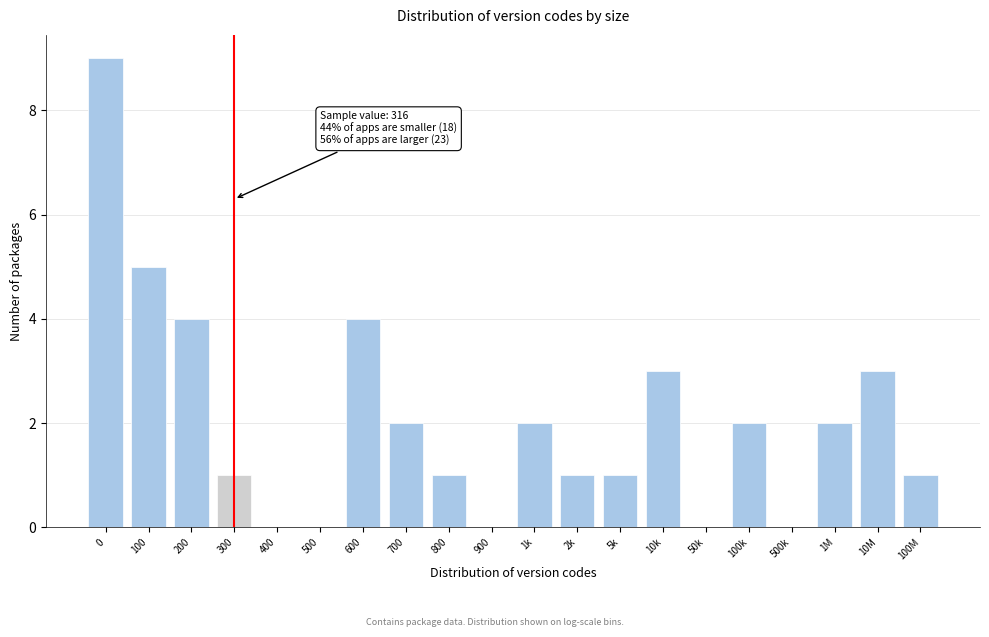

Reading left to right, what are all the values shown in this chart?

0=9	100=5	200=4	300=1	400=0	500=0	600=4	700=2	800=1	900=0	1k=2	2k=1	5k=1	10k=3	50k=0	100k=2	500k=0	1M=2	10M=3	100M=1